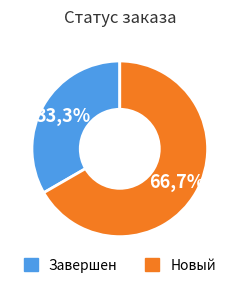

How many slices are in this pie chart?

2